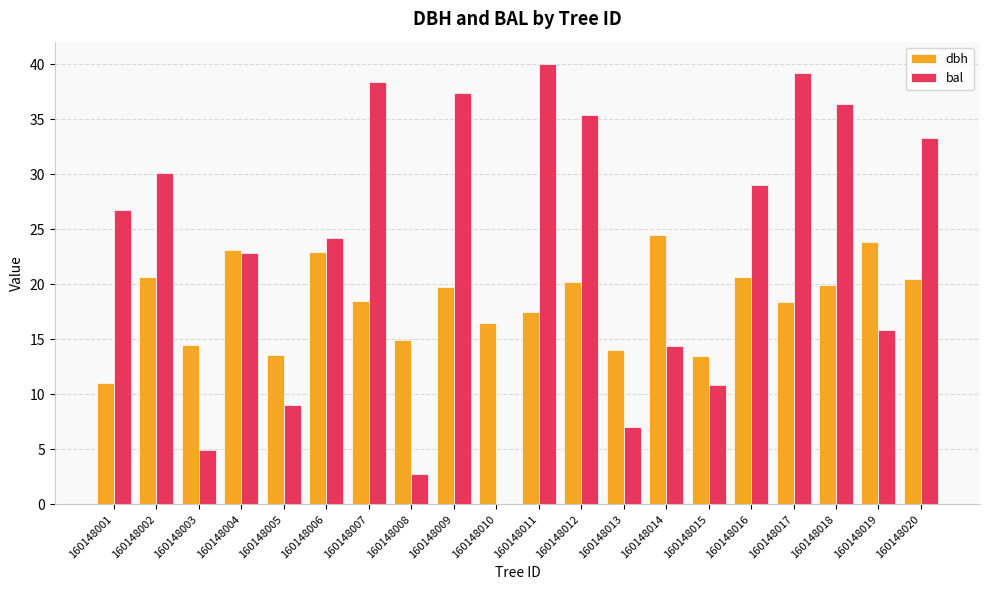

The bal series shows 2.7 at 160148015. True or false?

False